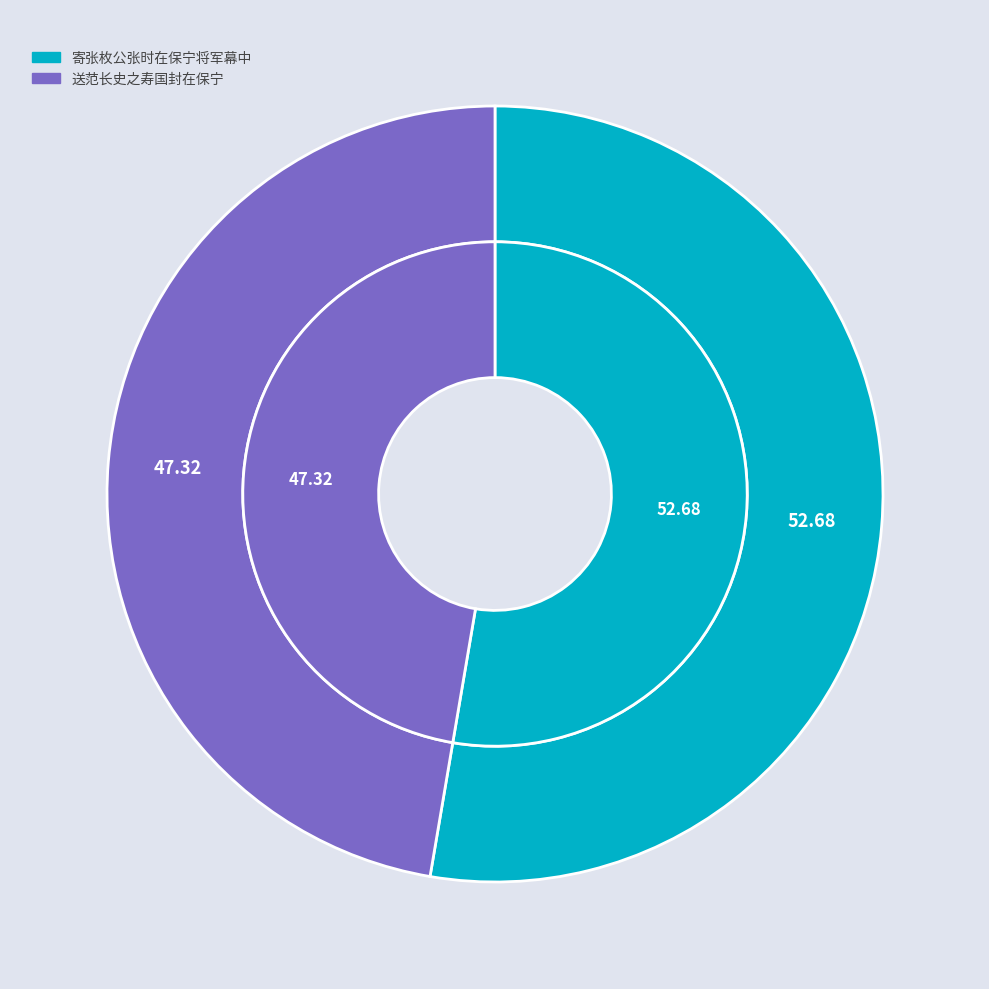

What portion of the pie excludes 送范长史之寿国封在保宁?

52.7%